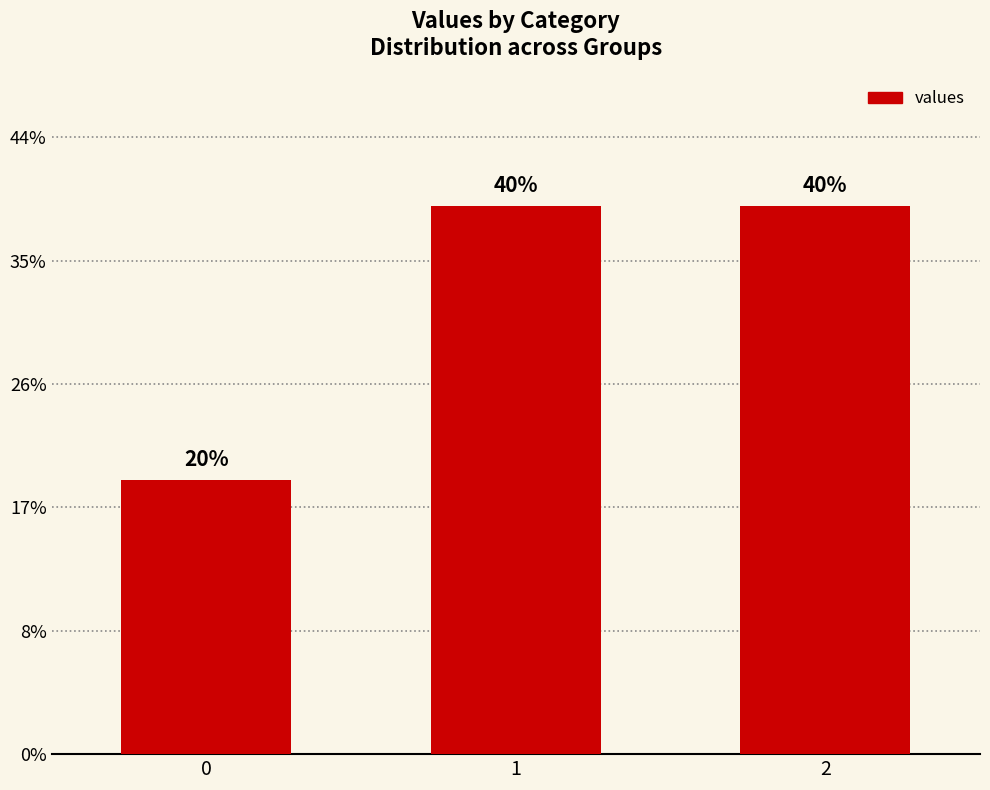

Rank the categories by value from highest to lowest.

1, 2, 0